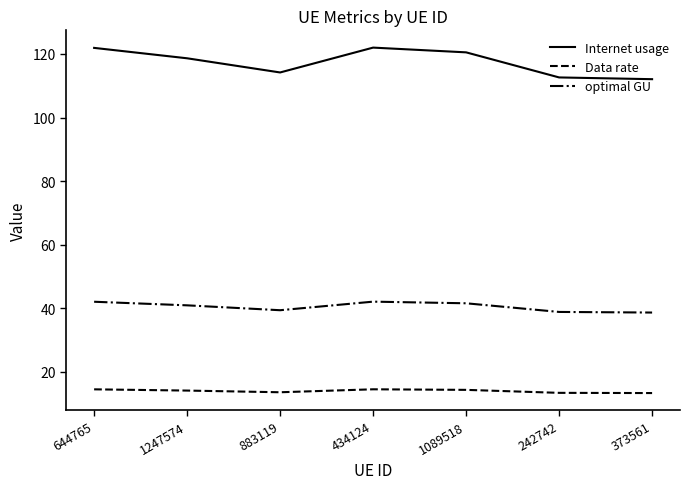

True or false: optimal GU and Internet usage intersect in this chart.

False